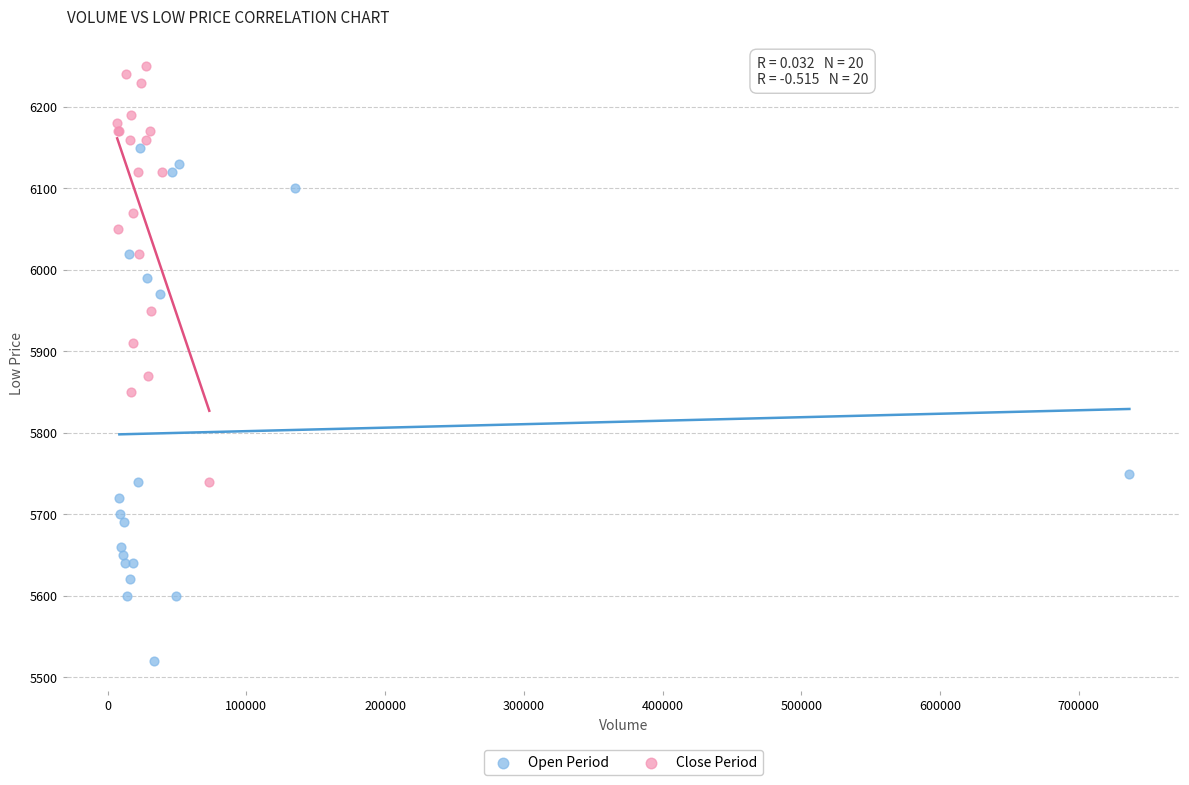

Which series contains the highest Y value?

Close Period